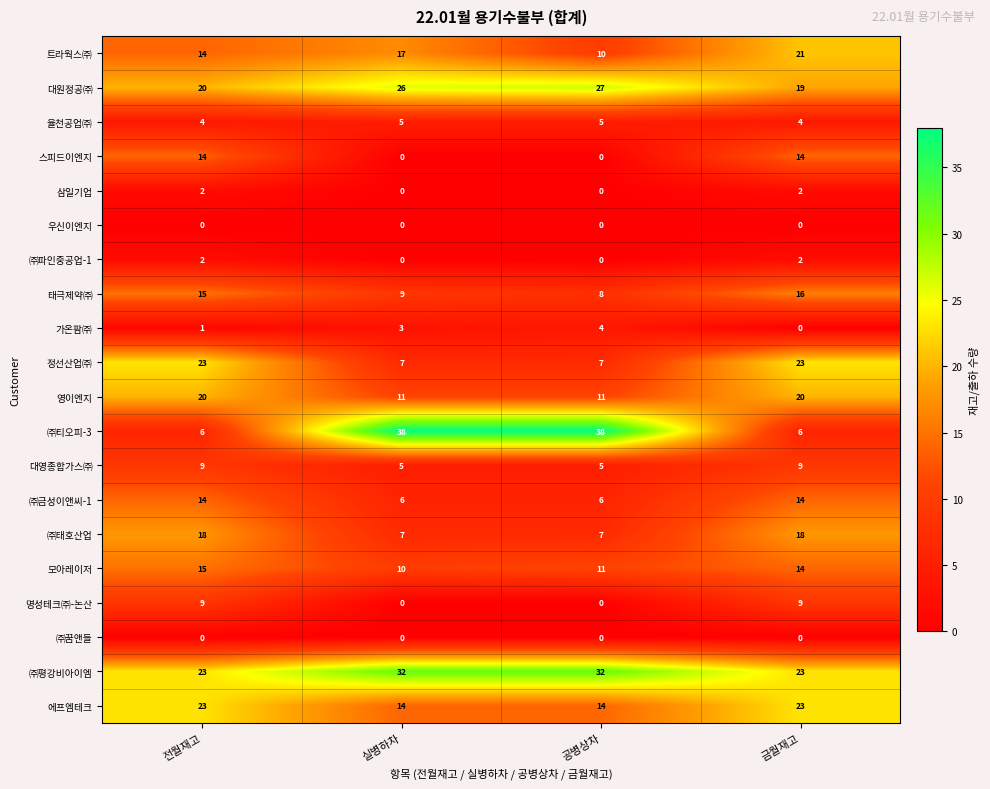

How many categories are shown in the chart?

4